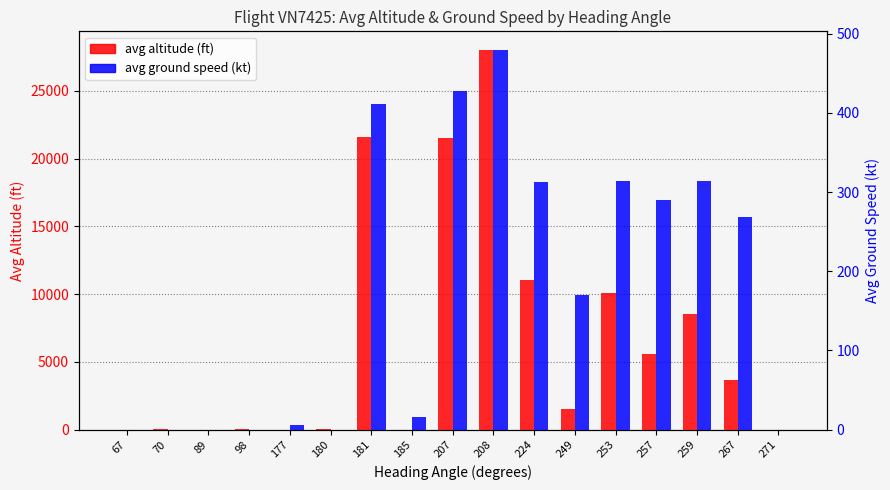

Is it true that avg_ground_speed equals 183.9 at 224?

False